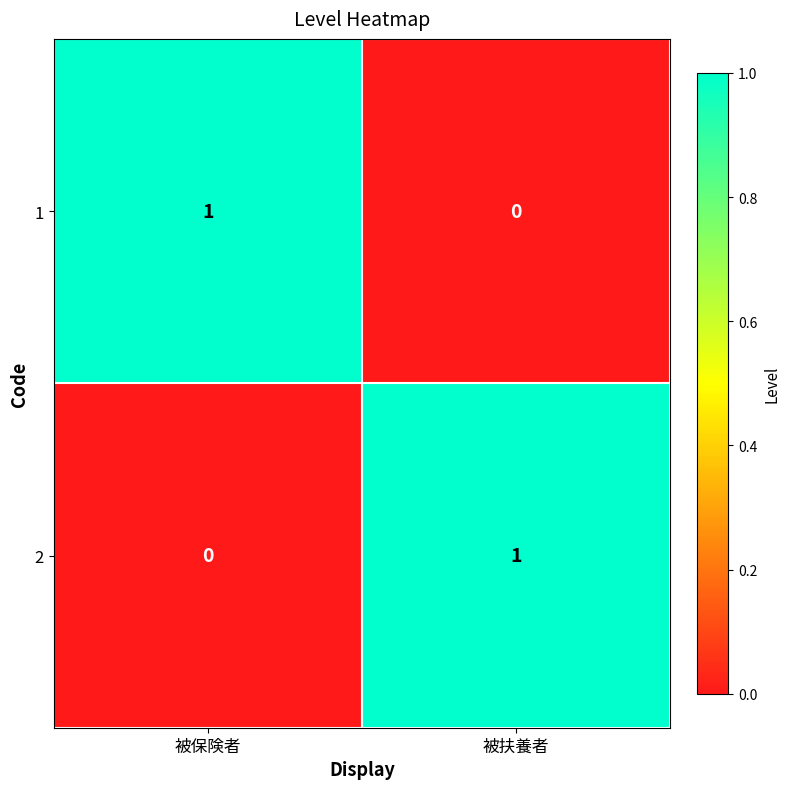

How many data points does each series have?

2